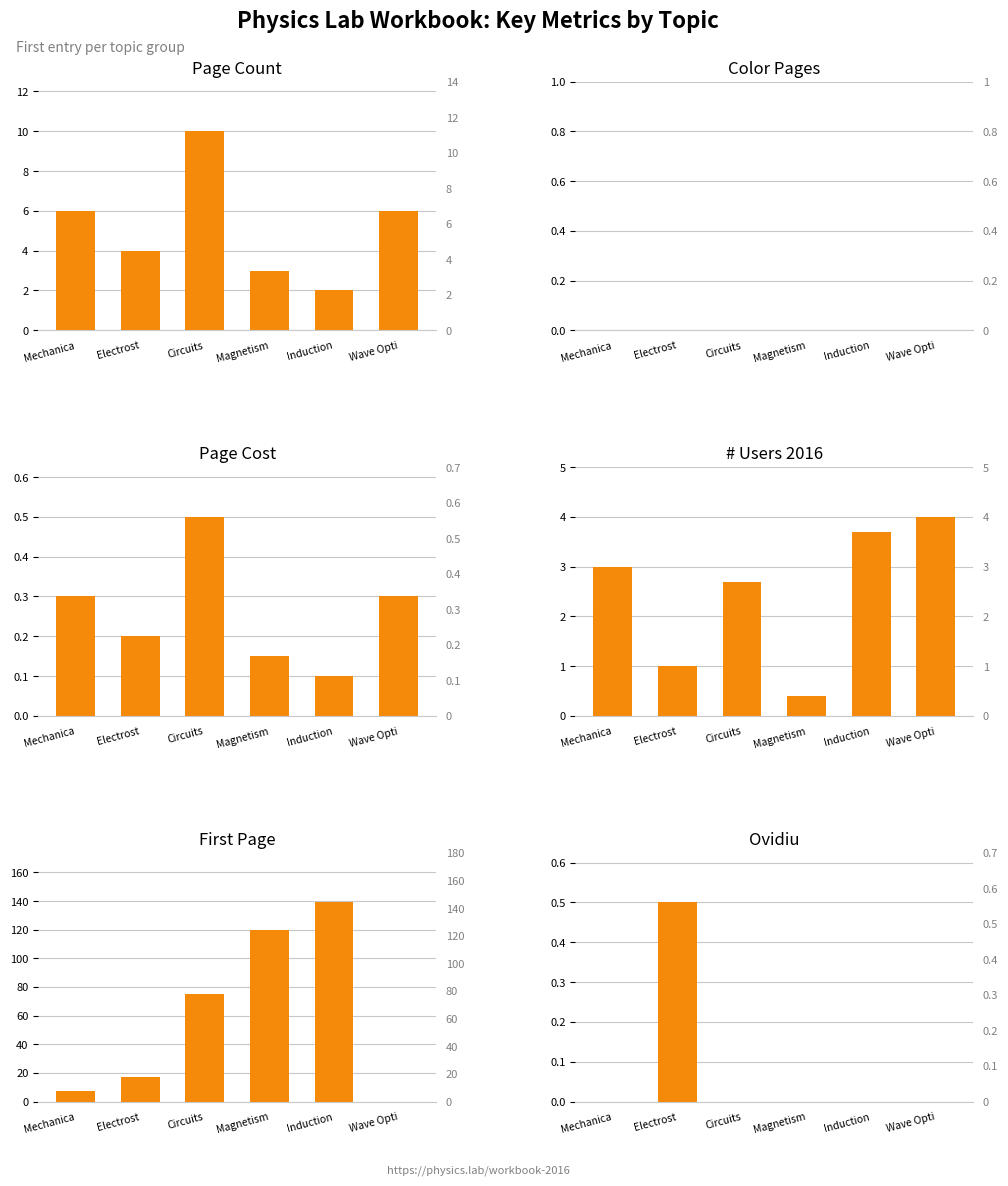

Which label corresponds to the smallest value in the chart?

Mechanica